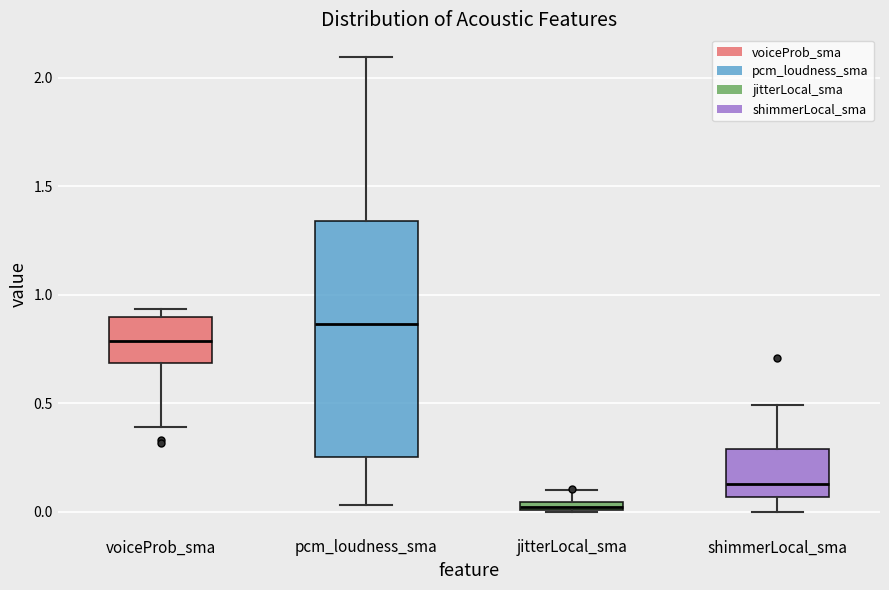

Which box's median line is the lowest?

jitterLocal_sma